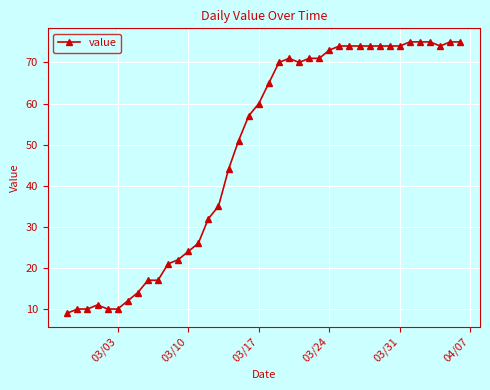

True or false: the data has more than 1 interior local peaks.

True